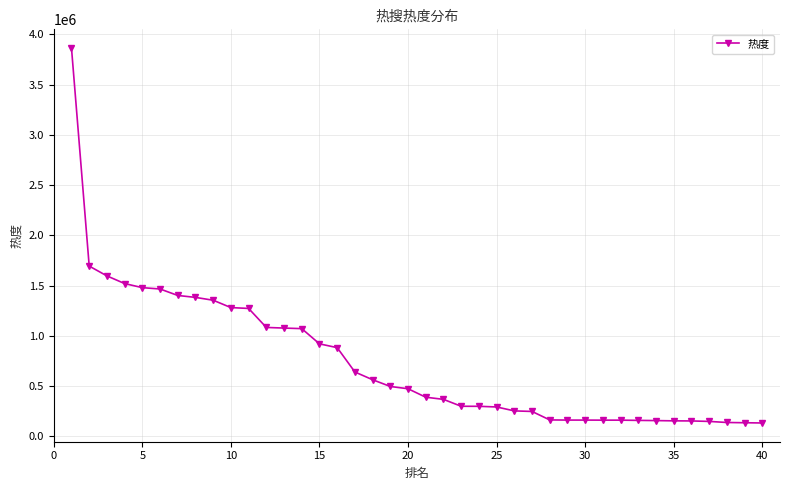

What is the difference between the second highest and minimum values?

1561733